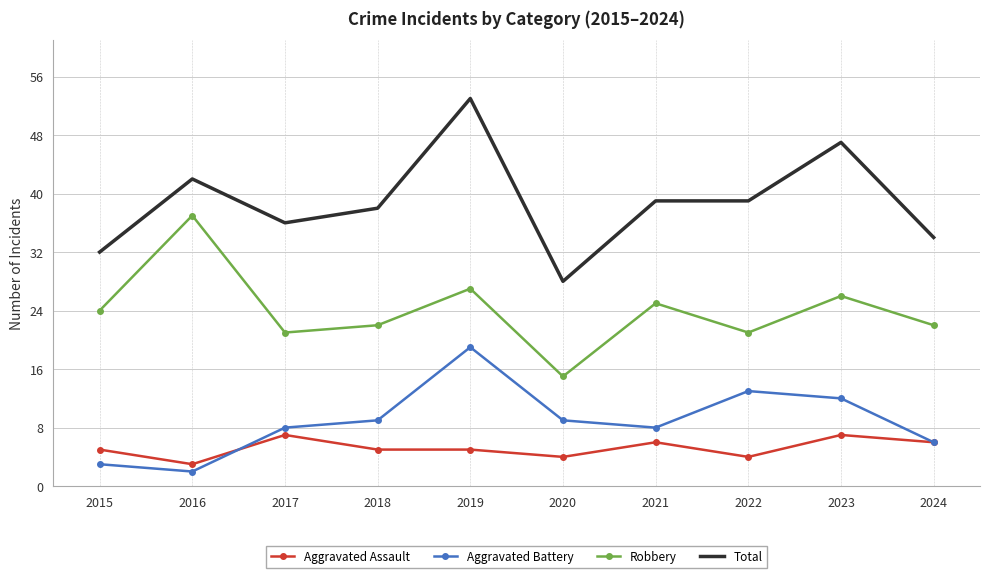

What is the spread (max minus min) of values at 2021?

33